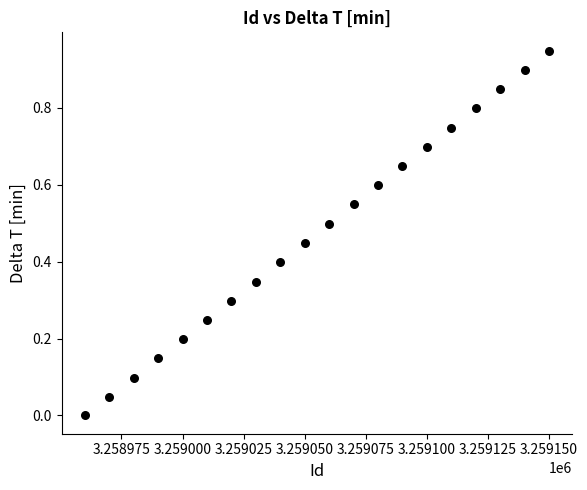

What is the range of X values (max minus min)?

190.0